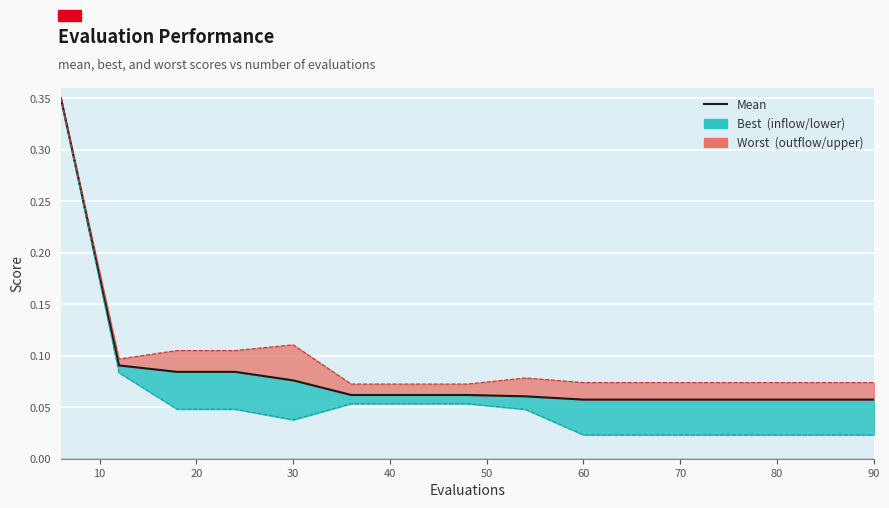

True or false: the data has more than 0 interior local peaks.

False